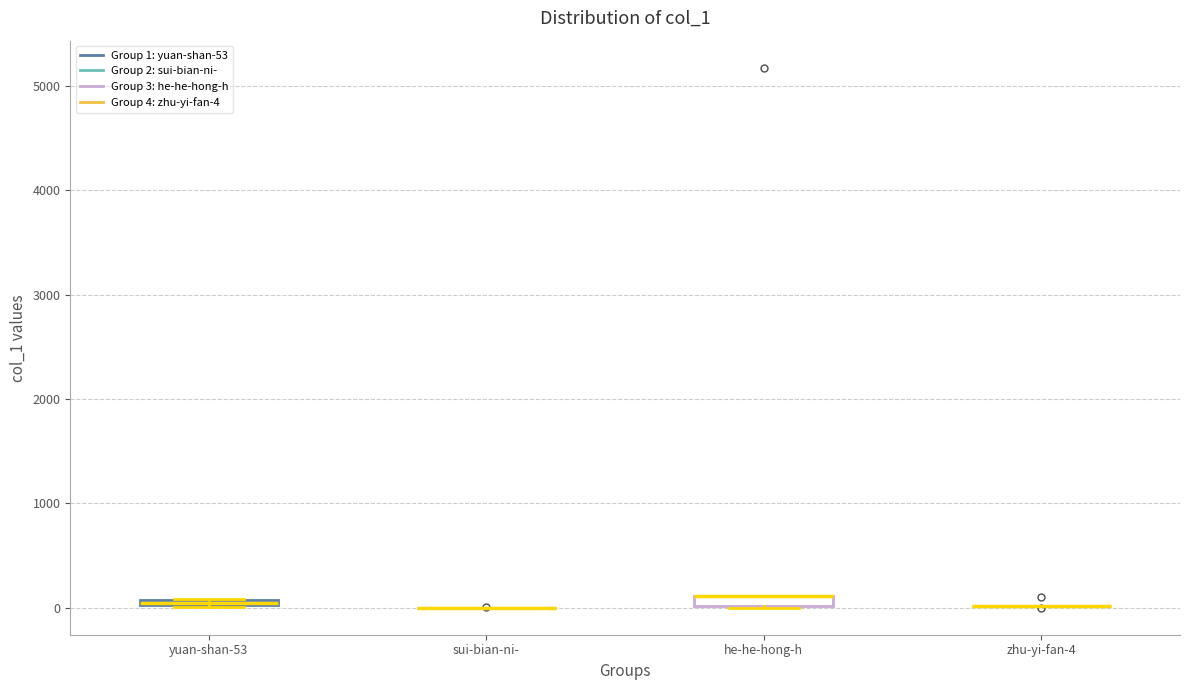

Where is the upper edge of the box for yuan-shan-53 on the y-axis? The values are not printed on the chart, so give them approximately, as read against the axis.

100